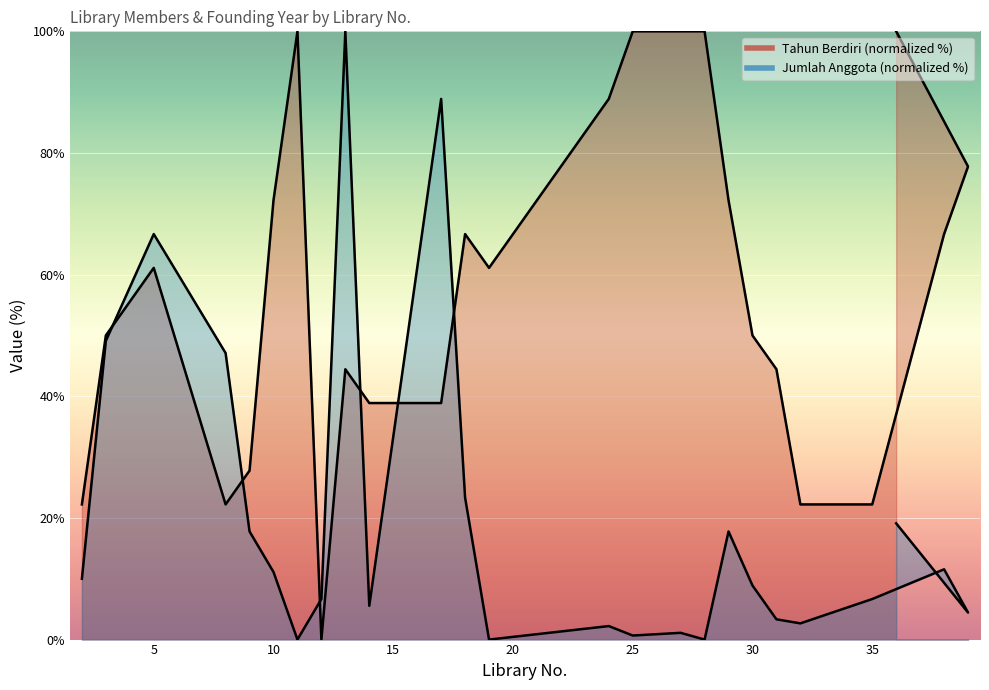

Between which two adjacent categories do Tahun Berdiri and Jumlah Anggota first intersect?

3 and 5